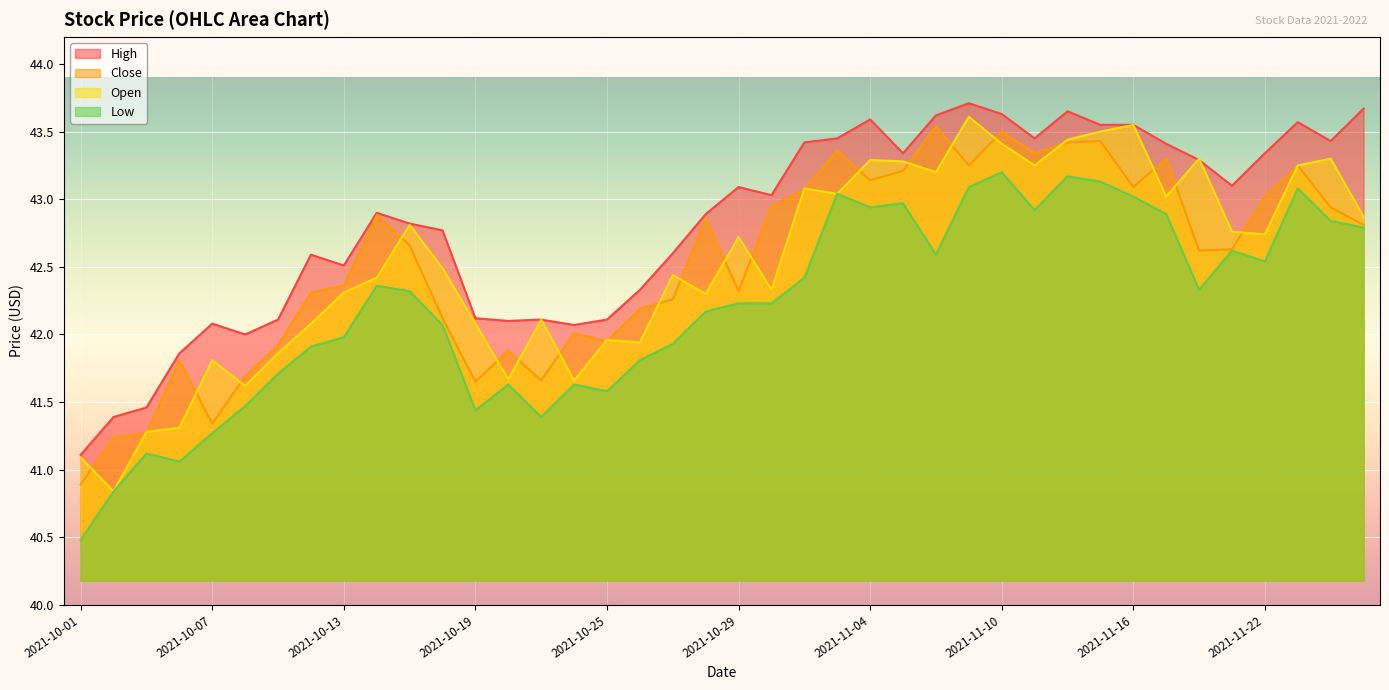

How many data points in Close are less than 42?

11